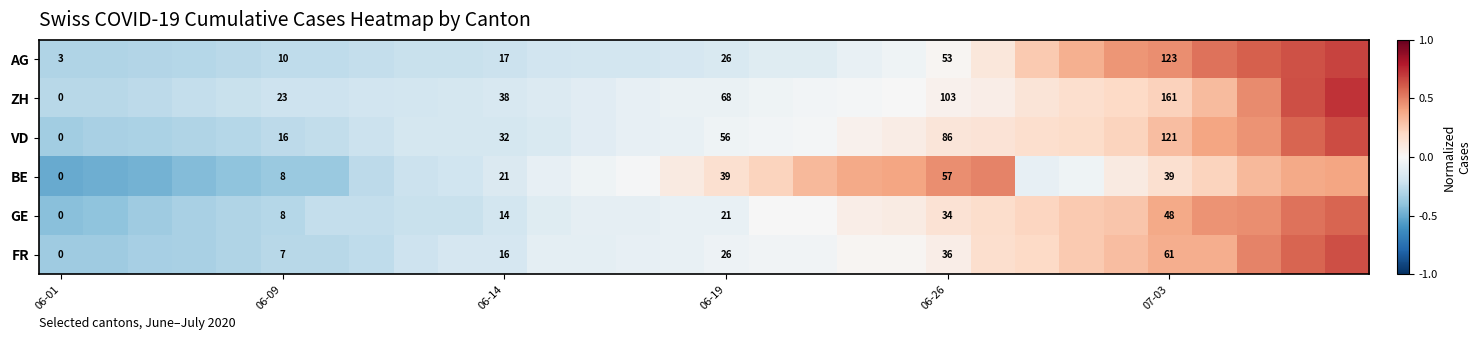

Rank the series at 06-14 from lowest to highest value.

GE, FR, AG, BE, VD, ZH